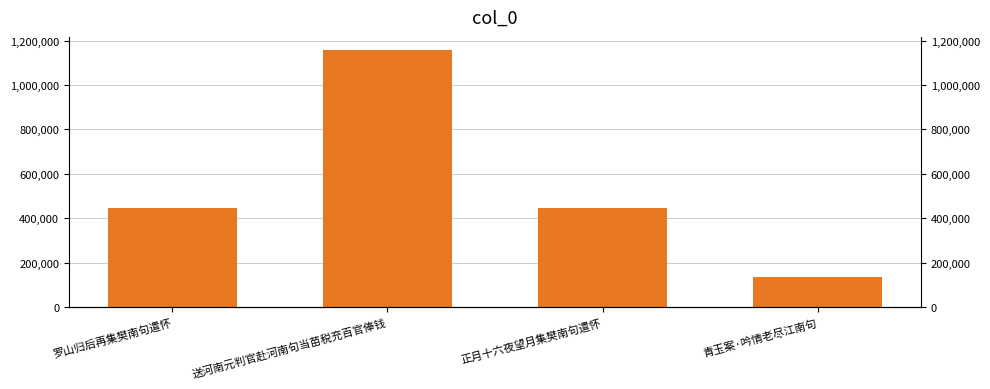

Which label corresponds to the largest value in the chart?

送河南元判官赴河南句当苗税充百官俸钱